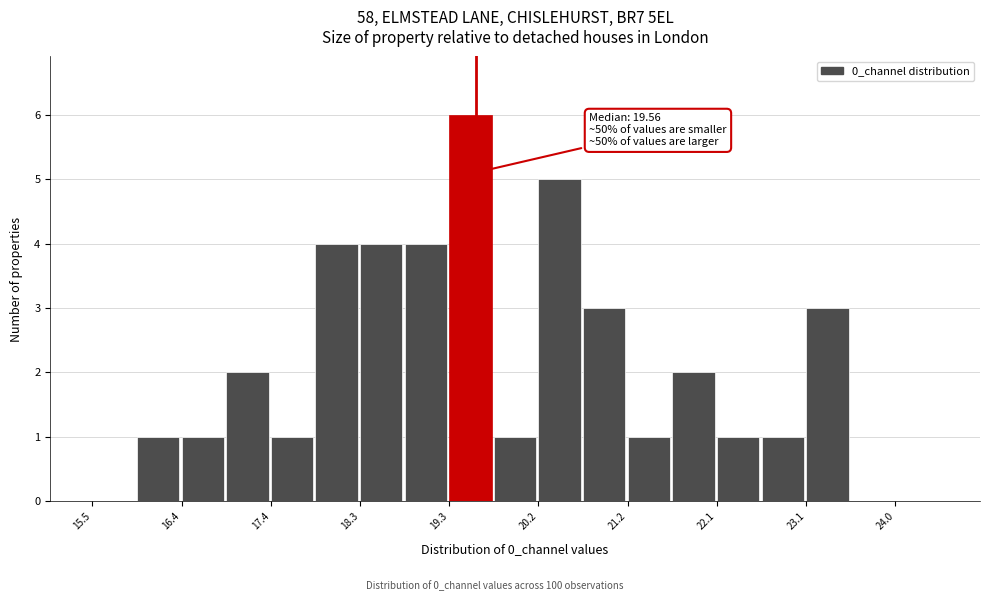

Which range on the x-axis has the tallest bar?

19.3 to 19.7